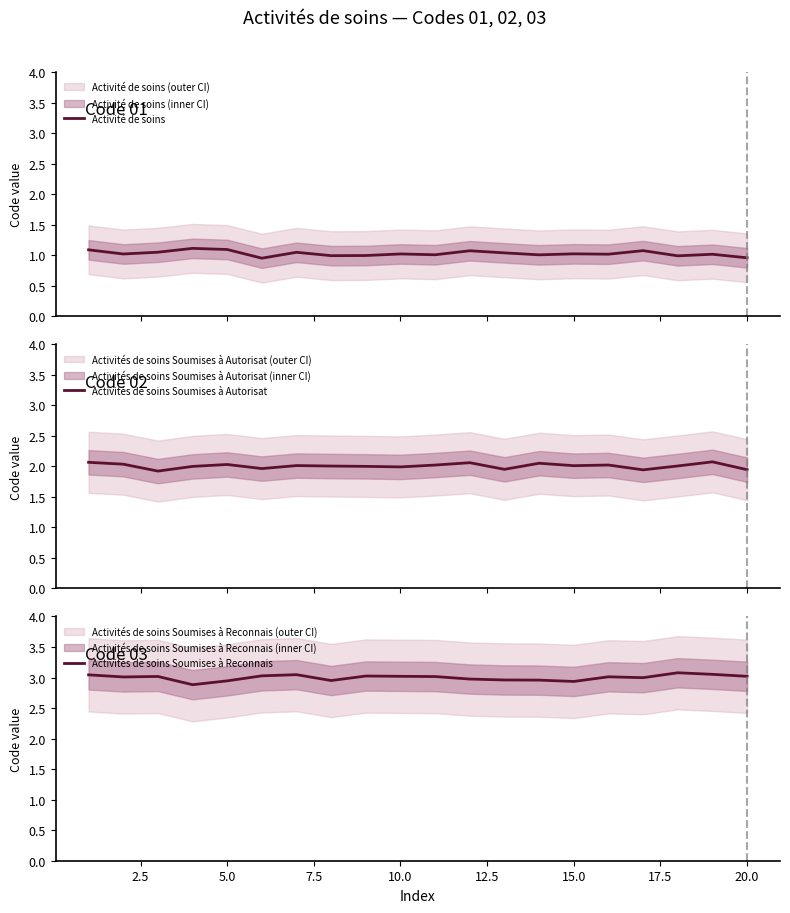

In Activités de soins Soumises à Autorisat, how many points are lower than both neighbors (excluding endpoints)?

6